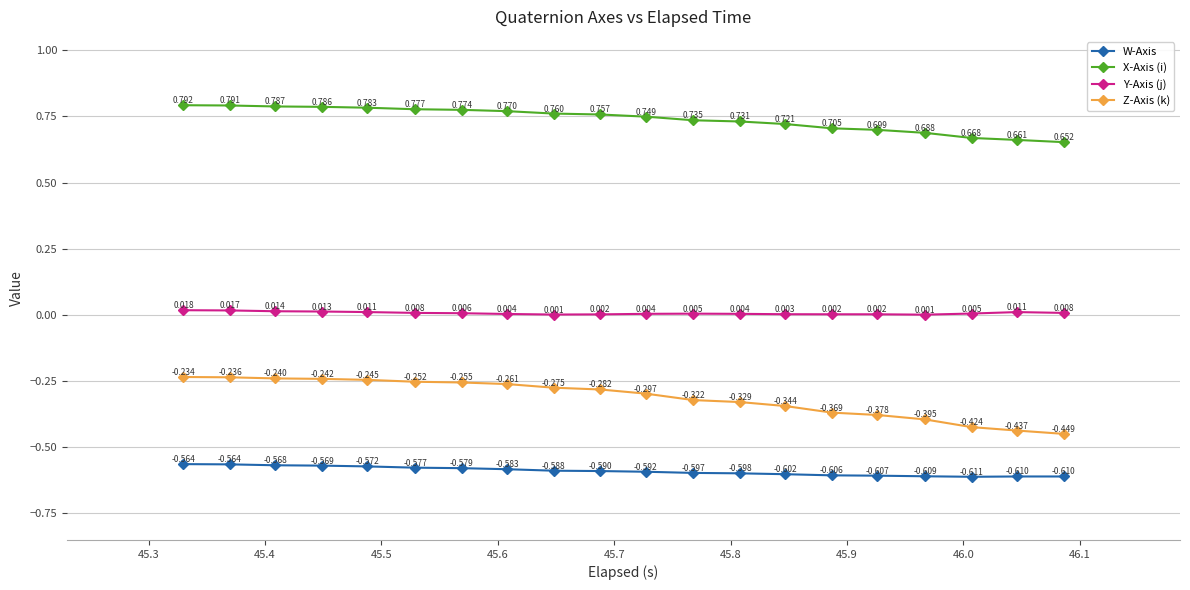

True or false: Z-Axis (k) and X-Axis (i) cross at least once.

False